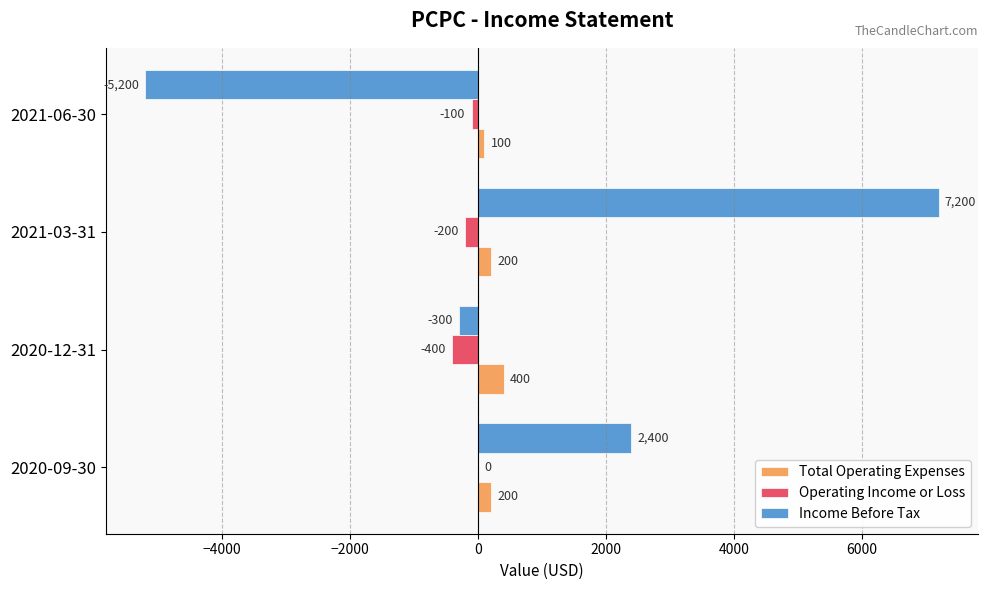

Which series changed the most between 2020-12-31 and 2021-03-31?

Income Before Tax